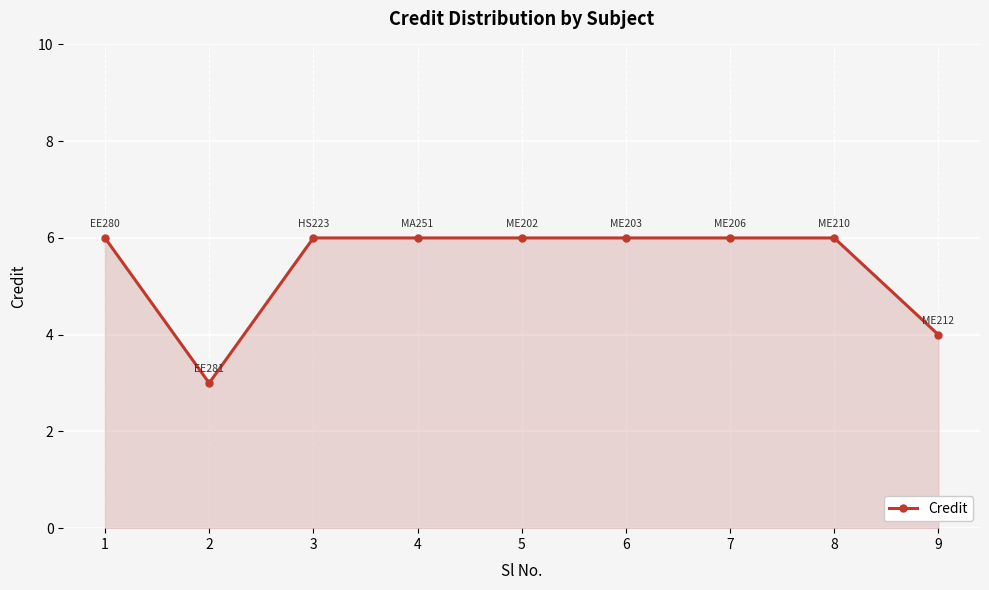

Count the number of categories in the chart.

9